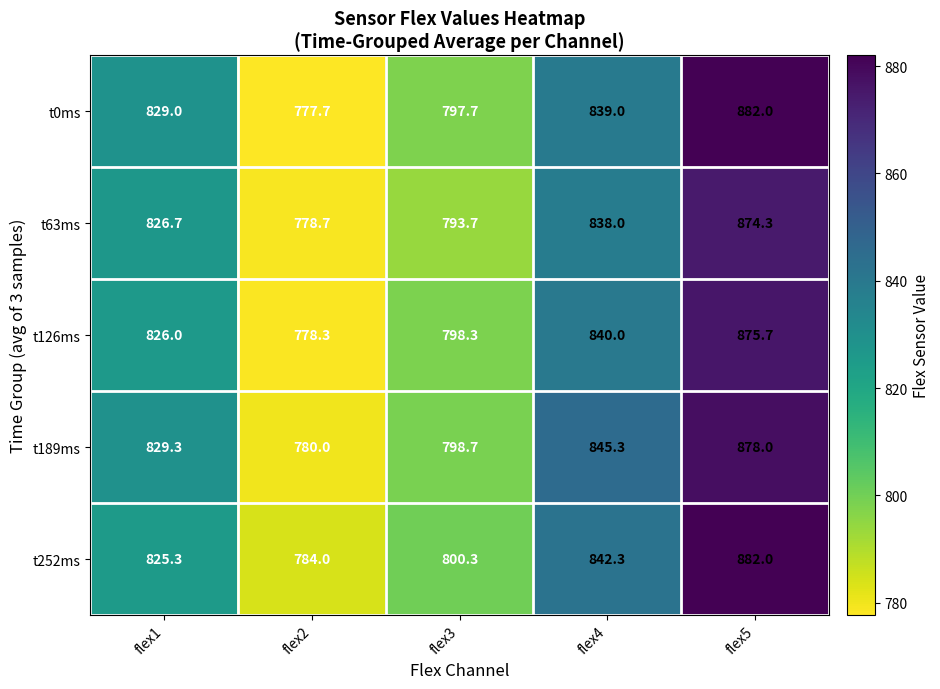

What is the spread (max minus min) of values at flex2?

6.3